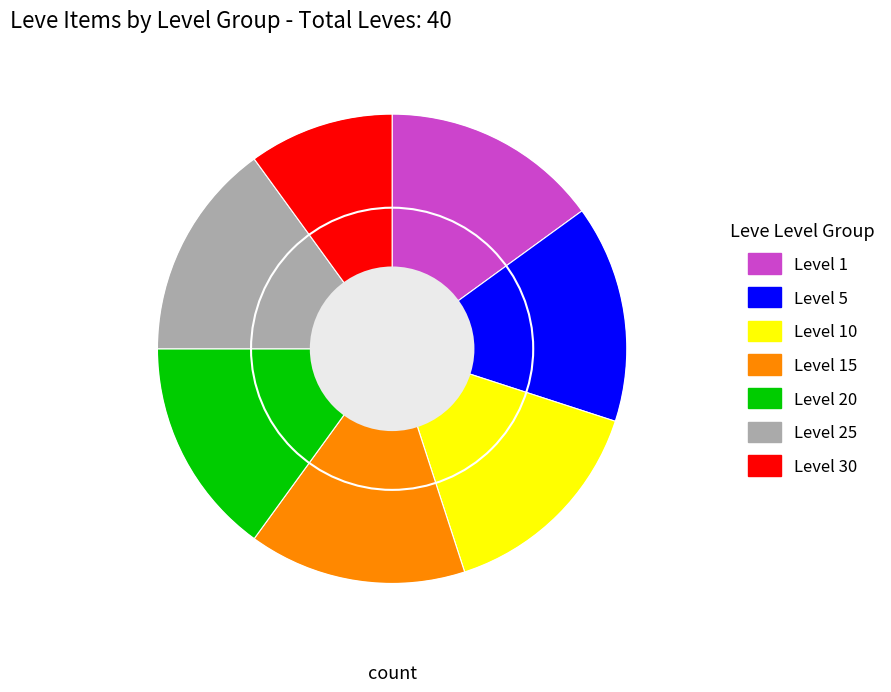

How many slices are in this pie chart?

7